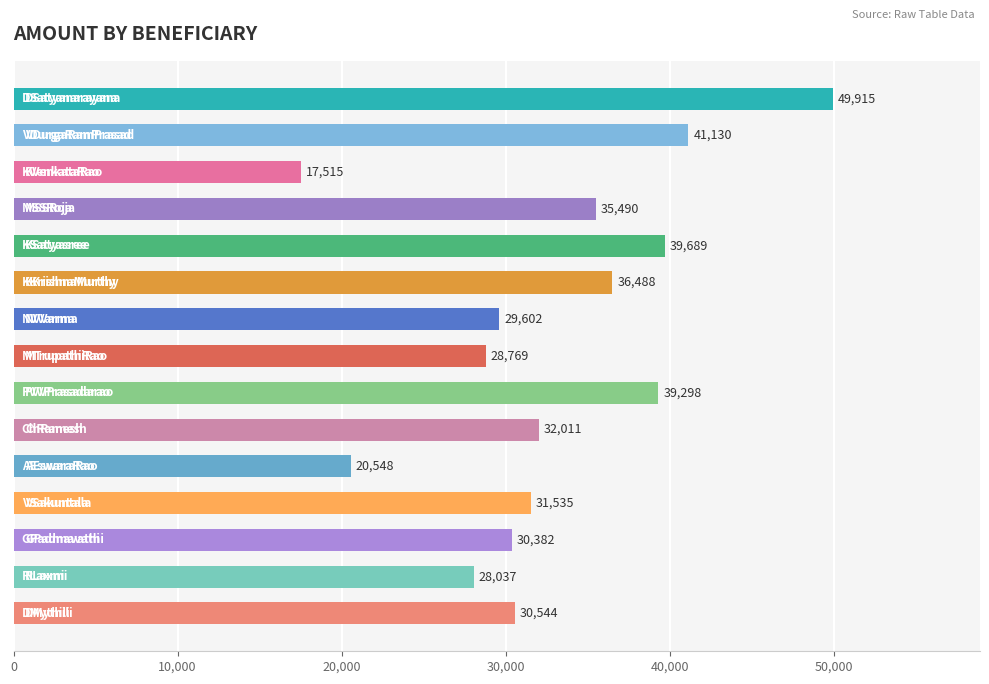

What is the smallest value displayed?

17515